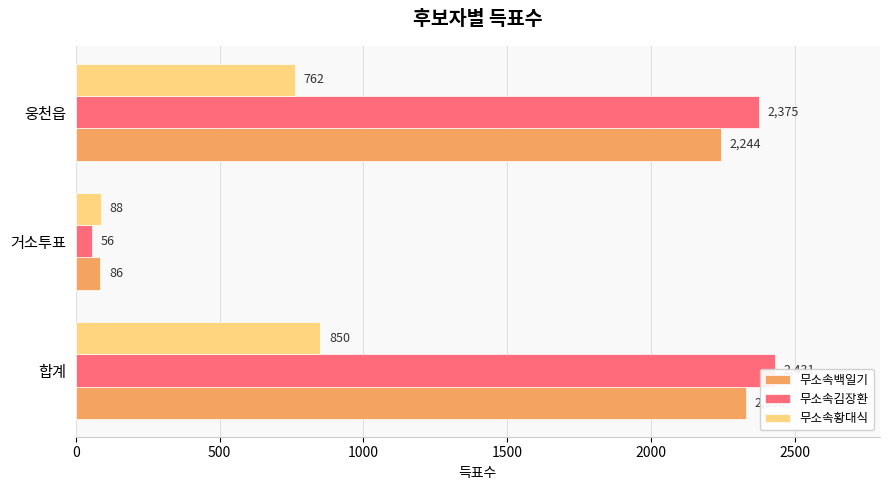

How many data points in 무소속김장환 are above 2375?

1